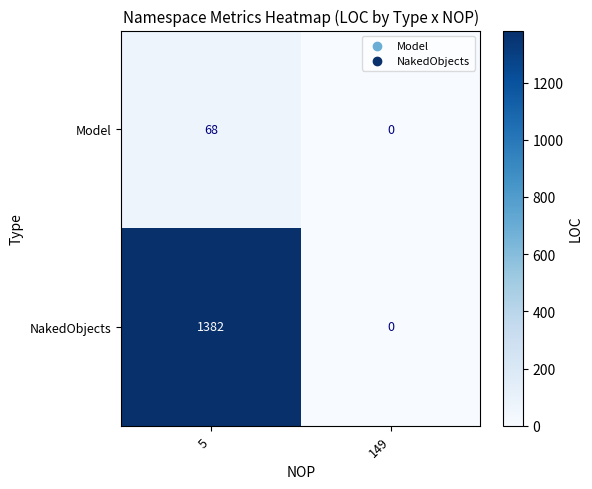

The NakedObjects series shows 1382 at 5. True or false?

True